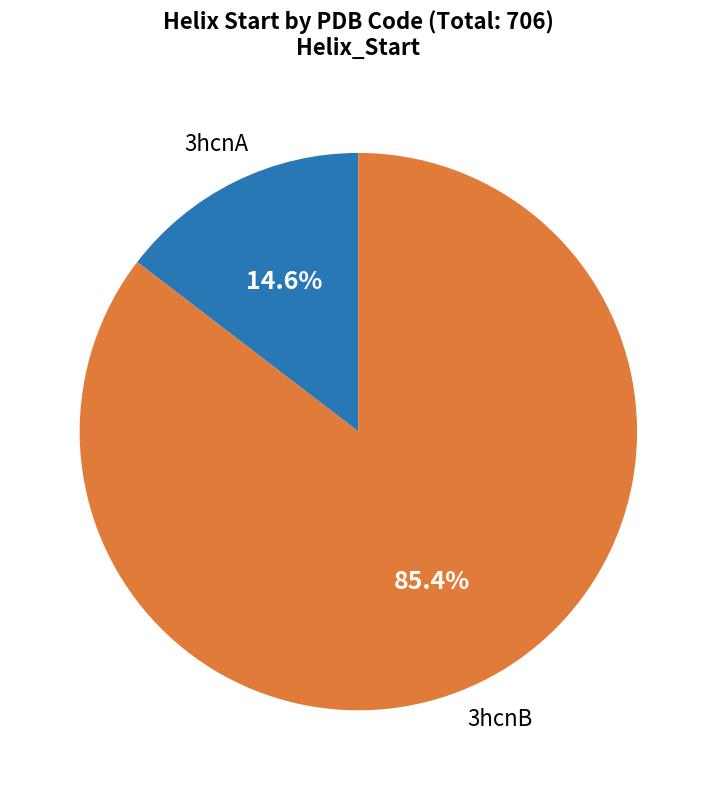

Count the number of slices in the pie.

2